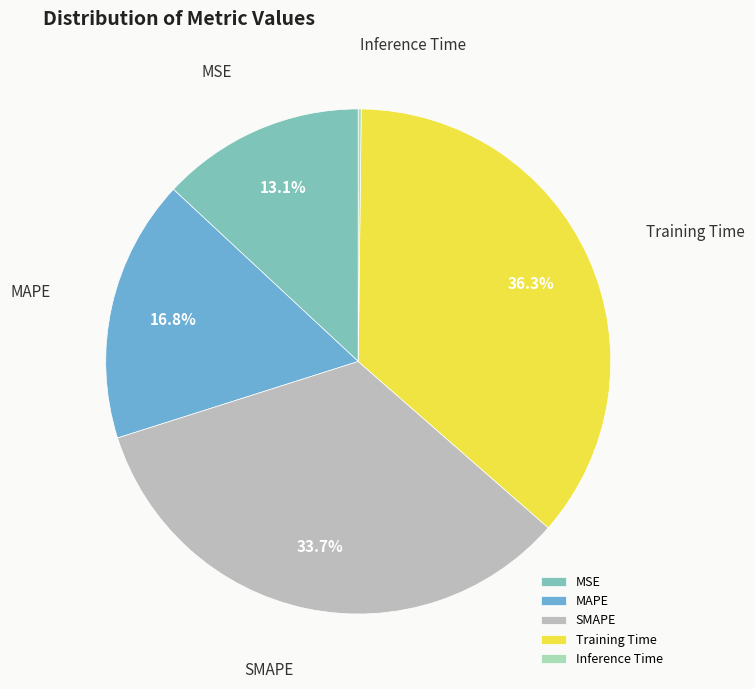

Which slice is the largest?

Training Time